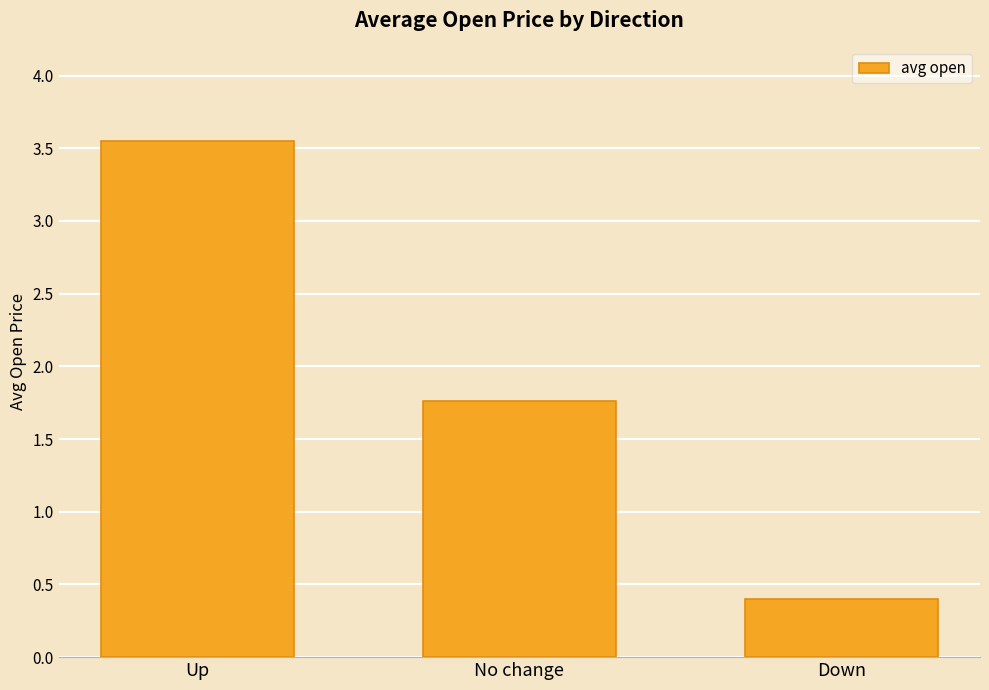

At which label does the data first exceed 1?

Up